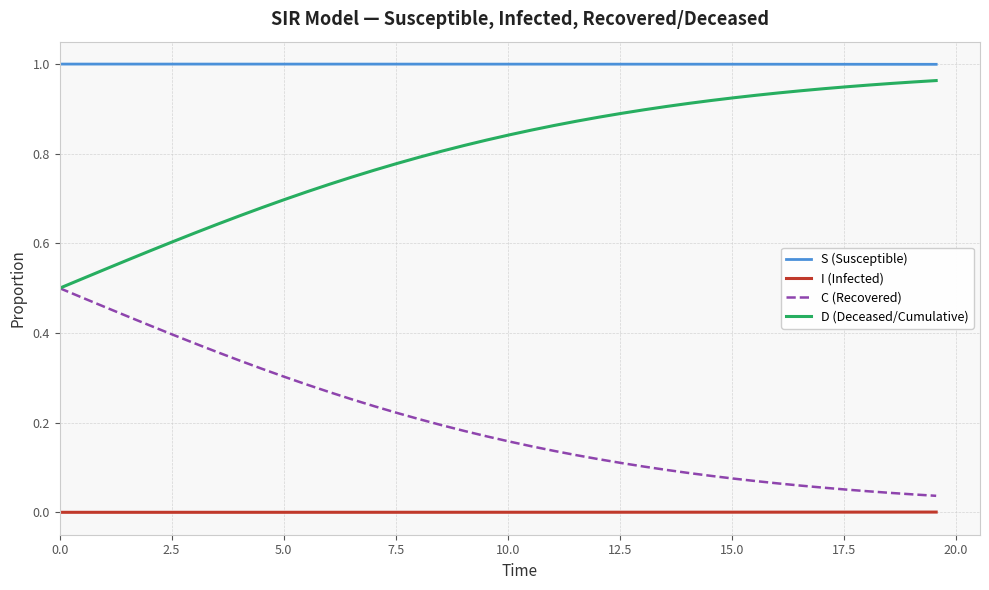

Which series has the largest total across all categories?

S (Susceptible)